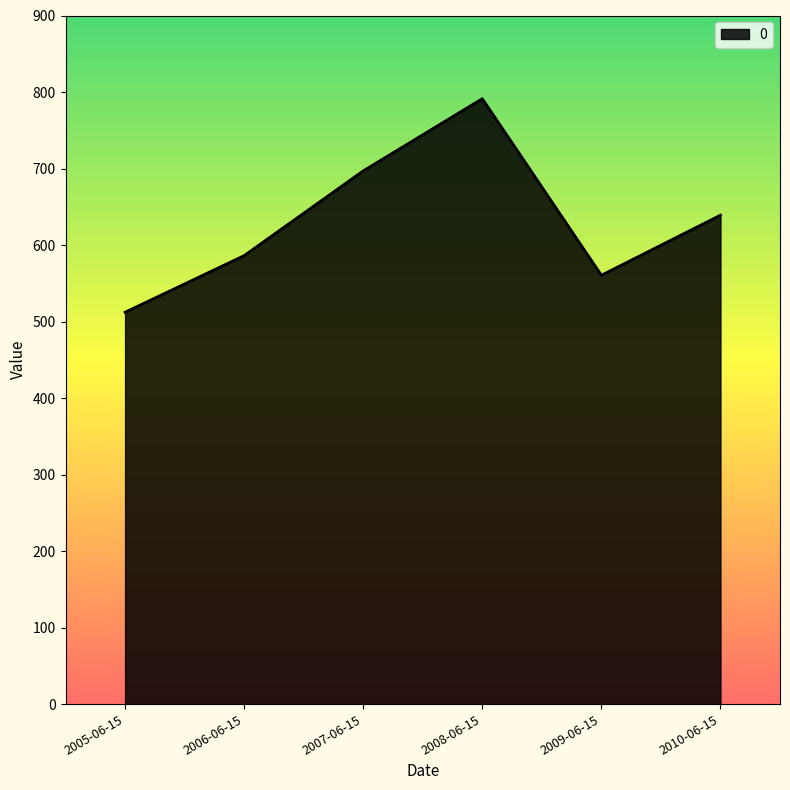

Which has a higher value, 2009-06-15 or 2008-06-15?

2008-06-15